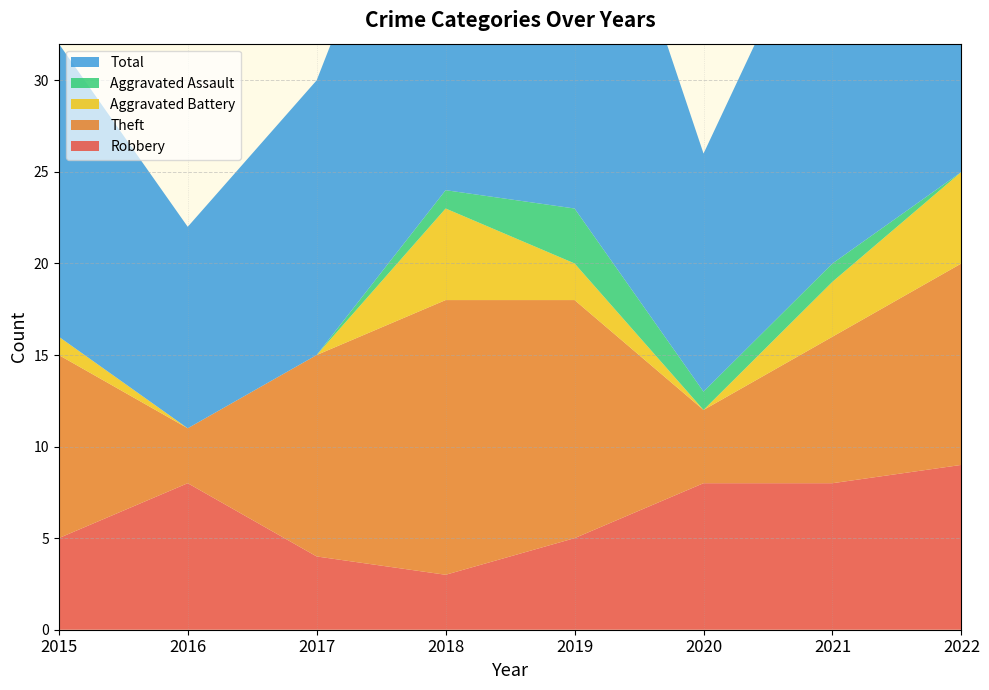

Reading left to right, transcribe all the data shown in this chart.

Robbery: 5	8	4	3	5	8	8	9
Theft: 10	3	11	15	13	4	8	11
Aggravated Battery: 1	0	0	5	2	0	3	5
Aggravated Assault: 0	0	0	1	3	1	1	0
Total: 16	11	15	24	24	13	21	26